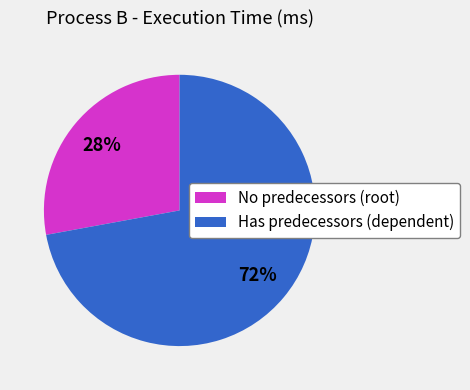

To the nearest percent, what is the difference between the largest and smallest slice percentages?

44%